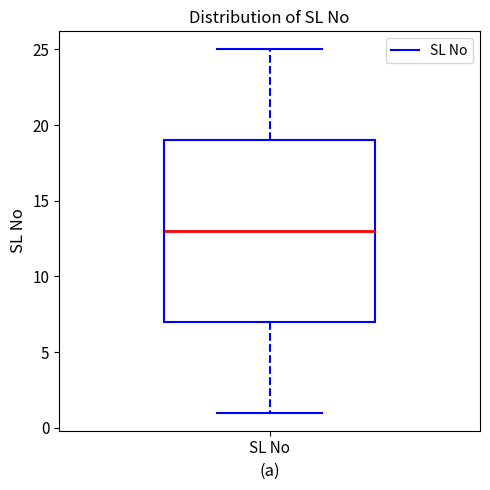

Where does the upper whisker of the box for SL No end on the y-axis? The values are not printed on the chart, so give them approximately, as read against the axis.

25